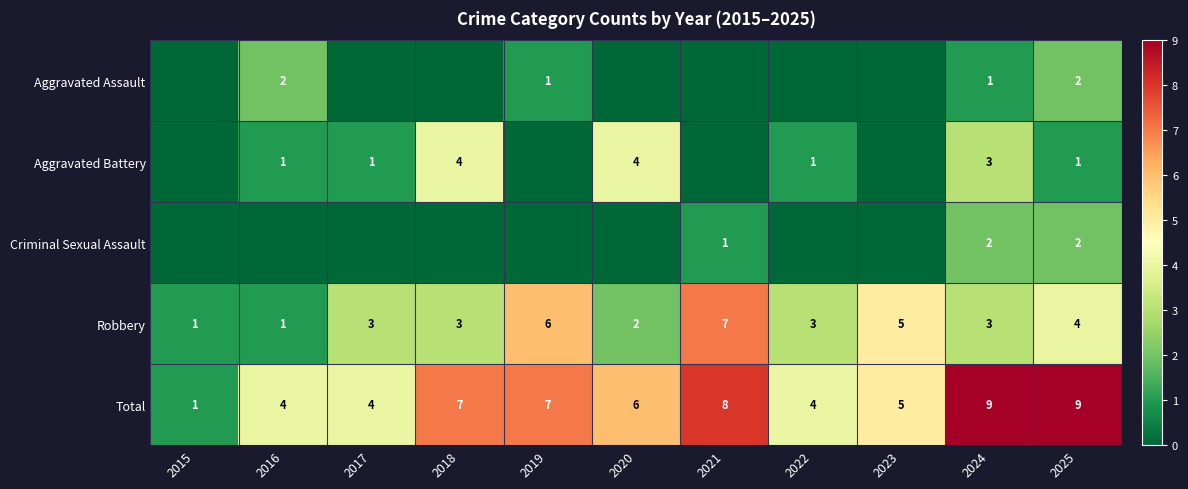

How many Robbery values are between 2 and 5?

7